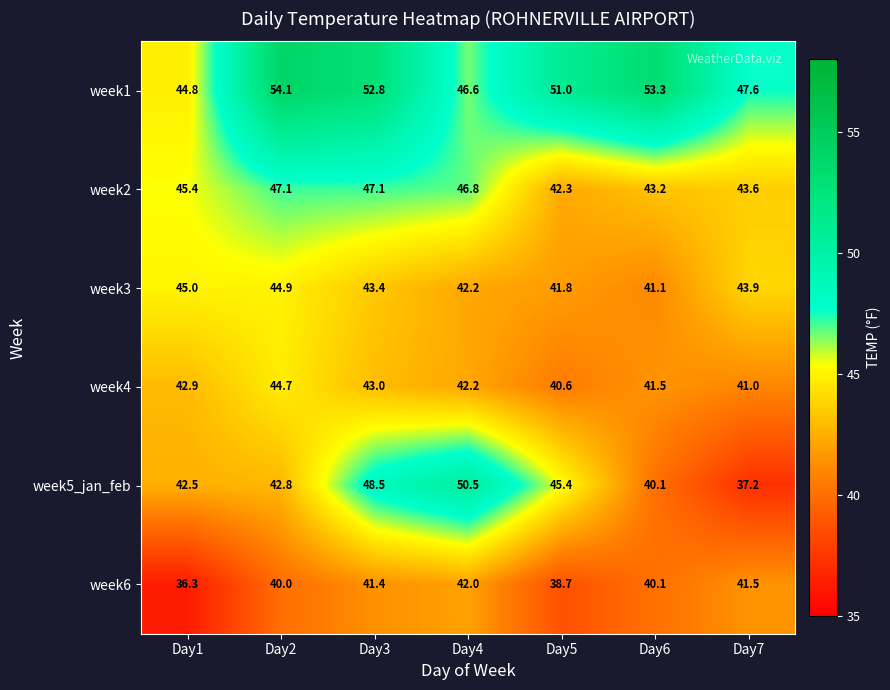

The value of week2 at Day7 is 43.6. True or false?

True